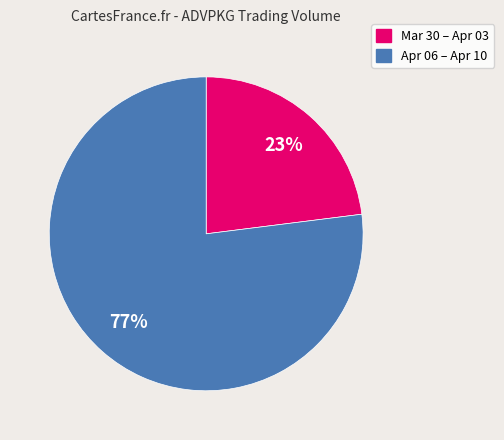

Is there any slice that represents more than half of the pie?

Yes